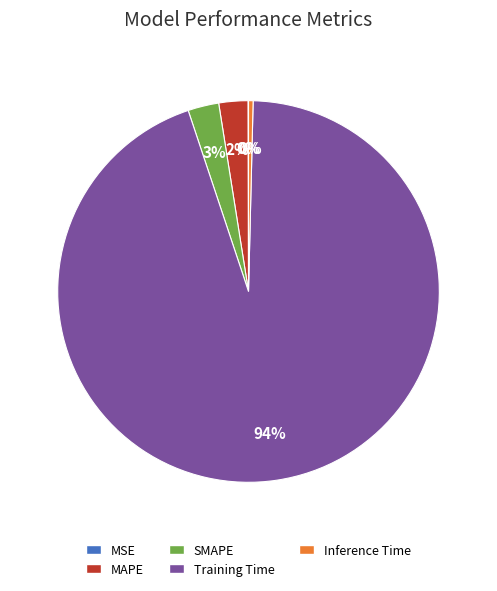

Between MAPE and Training Time, which is larger?

Training Time